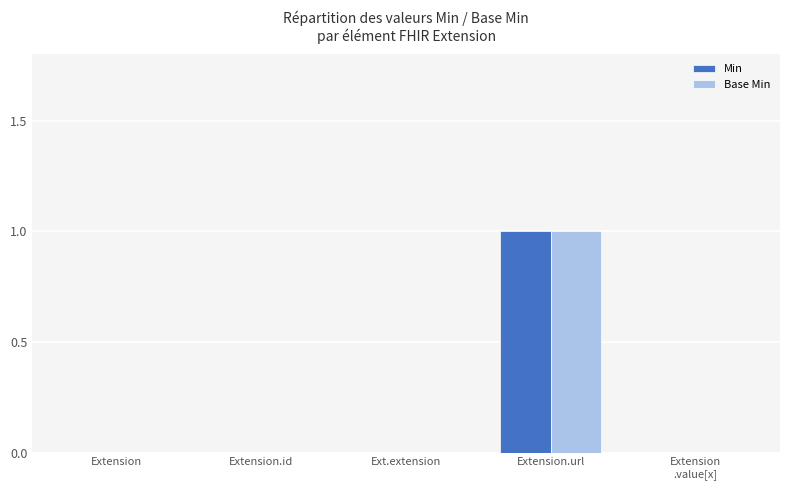

At which category is the sum across all series the highest?

Extension.url